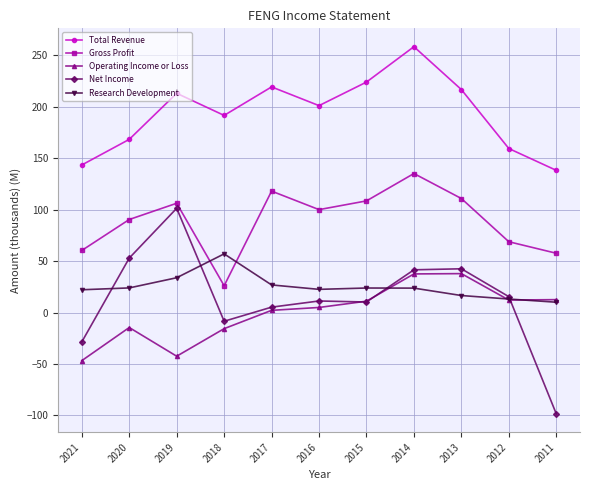

What is the difference between the second highest and second lowest values in the Net Income series?

81.5